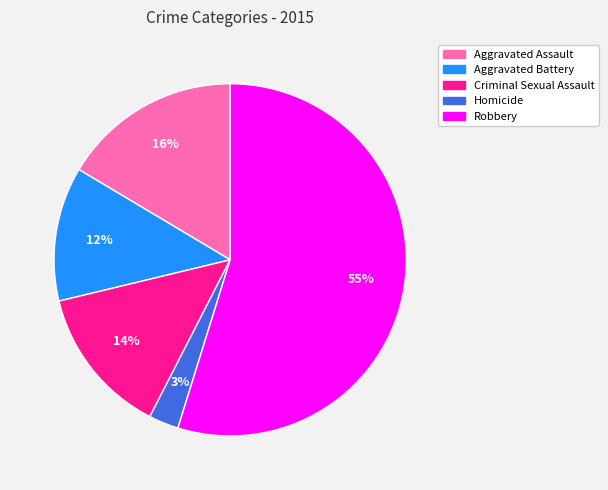

To the nearest percent, what percentage of the pie is Aggravated Battery?

12%